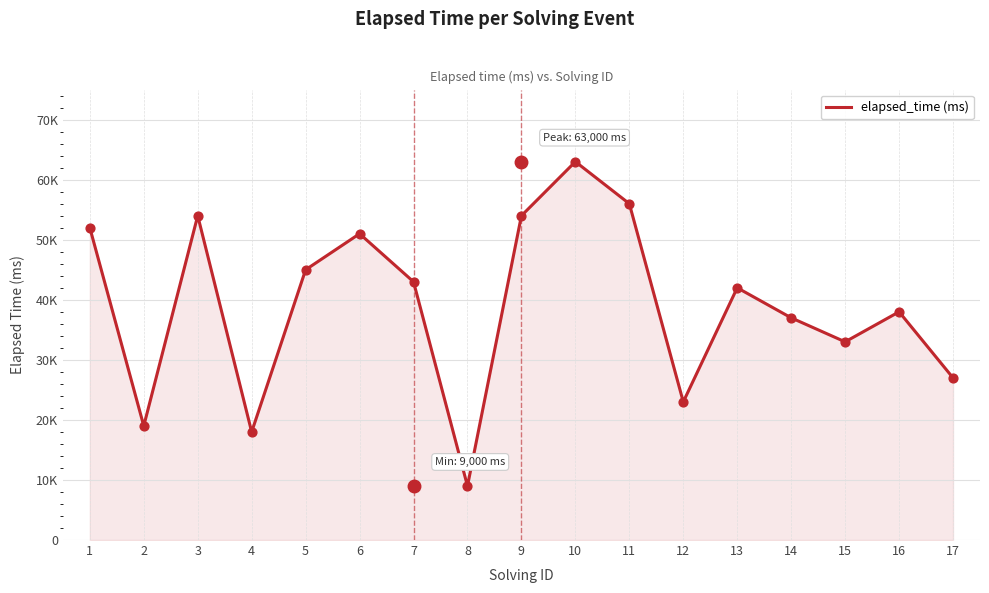

What is the ratio of the value at 14 to the value at 8?

4.1